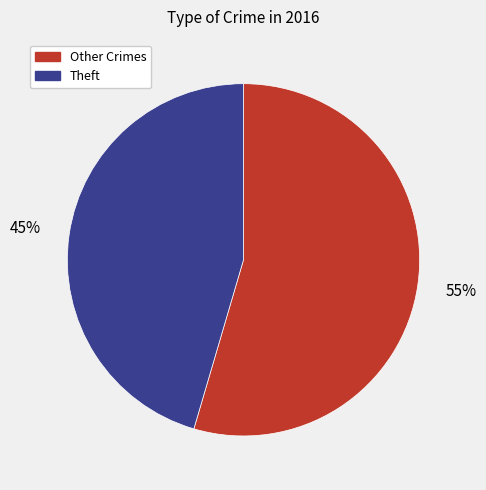

To the nearest percent, what portion does Theft represent?

45%